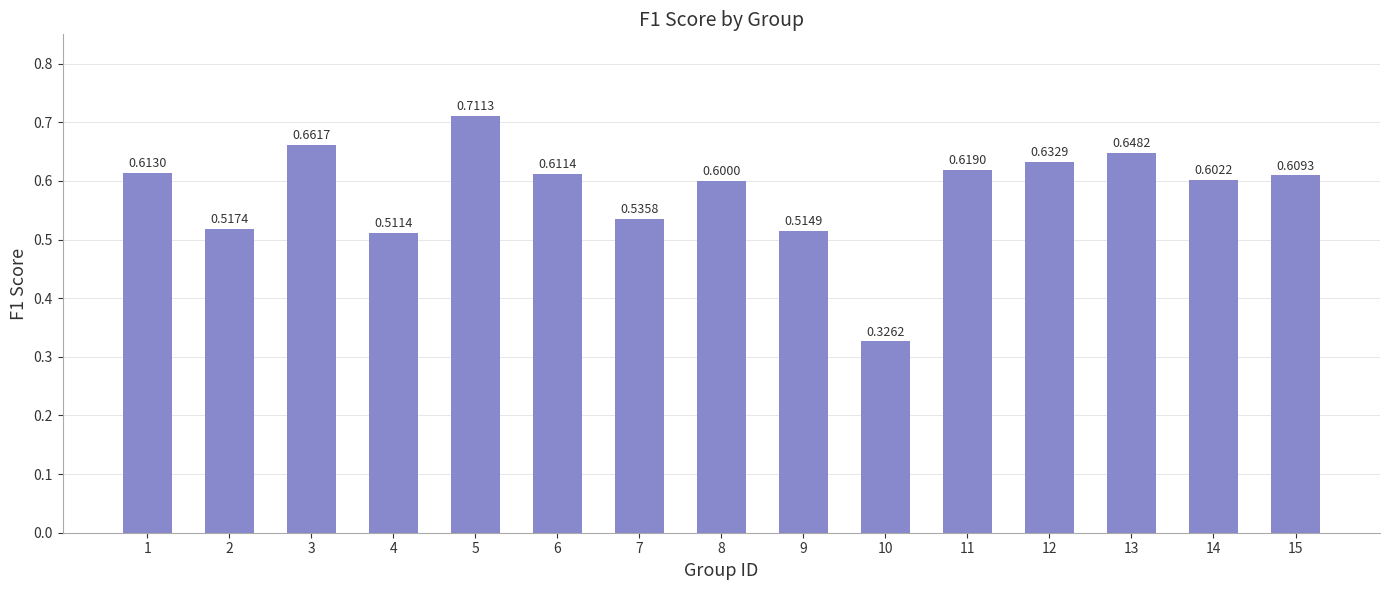

What is the change in value from 10 to 12?

+0.3